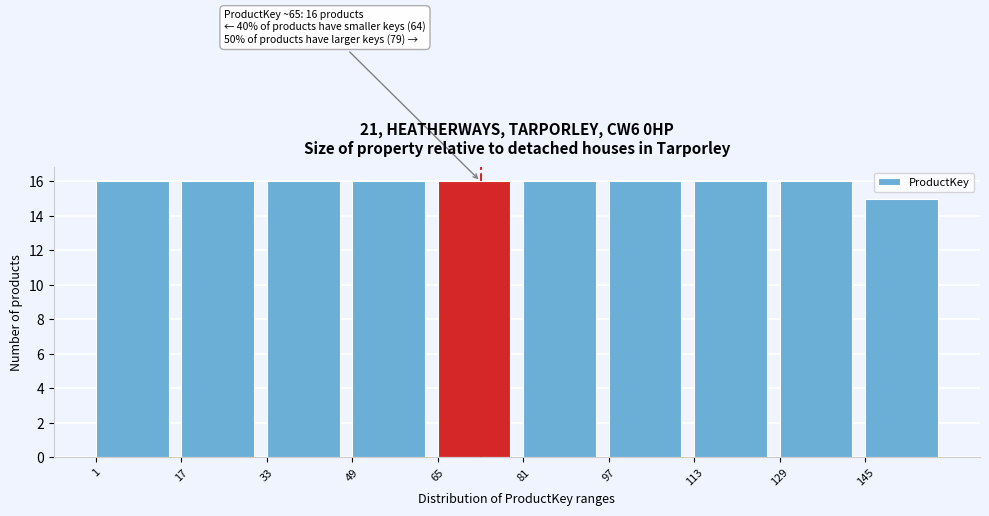

Reading right to left, list all the values displayed in this chart.

15	16	16	16	16	16	16	16	16	16